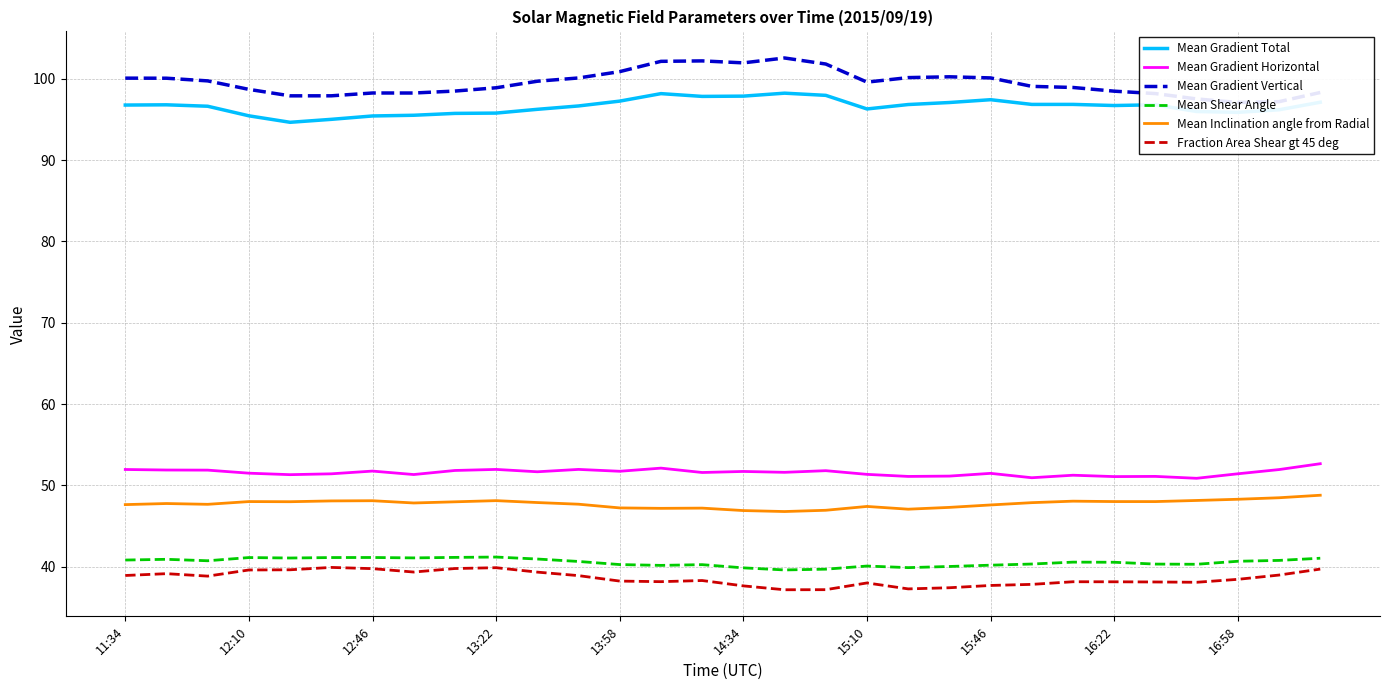

True or false: Fraction Area Shear gt 45 deg and Mean Gradient Total intersect in this chart.

False